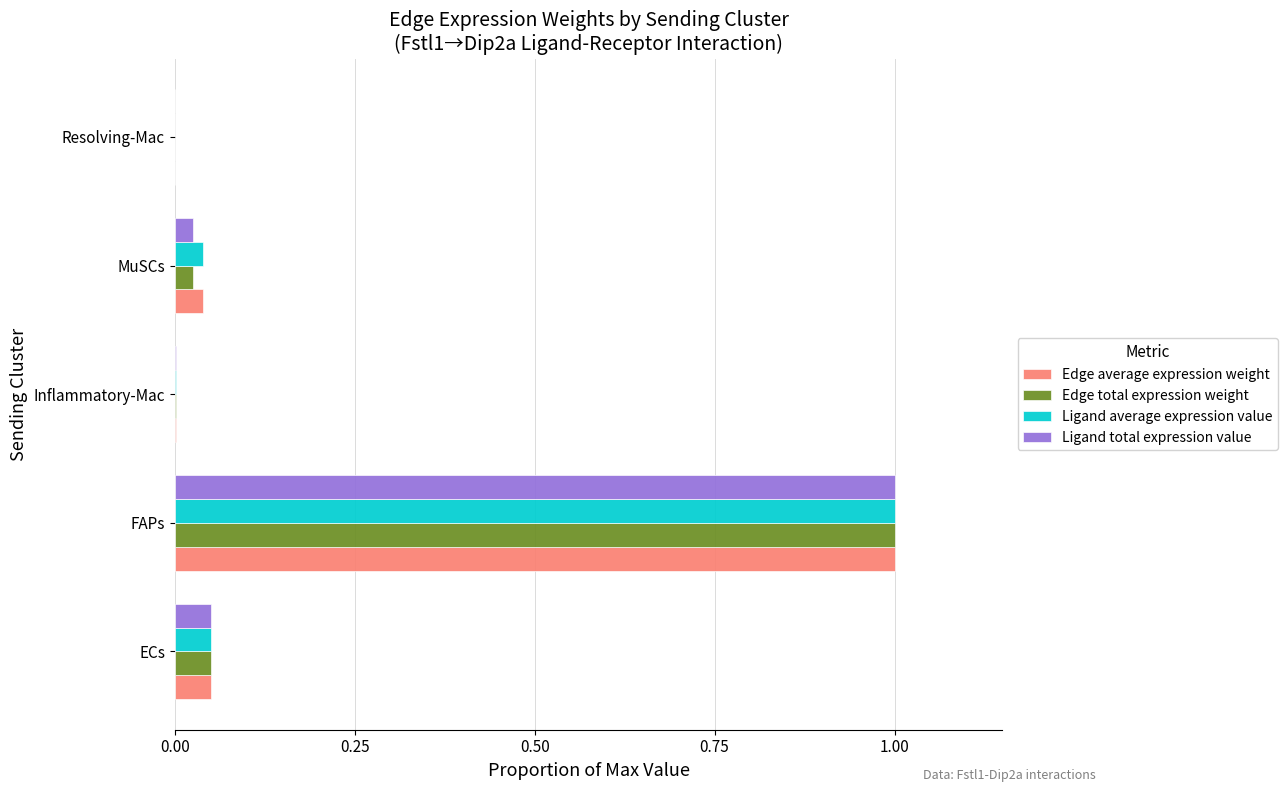

At which category is the sum across all series the highest?

FAPs